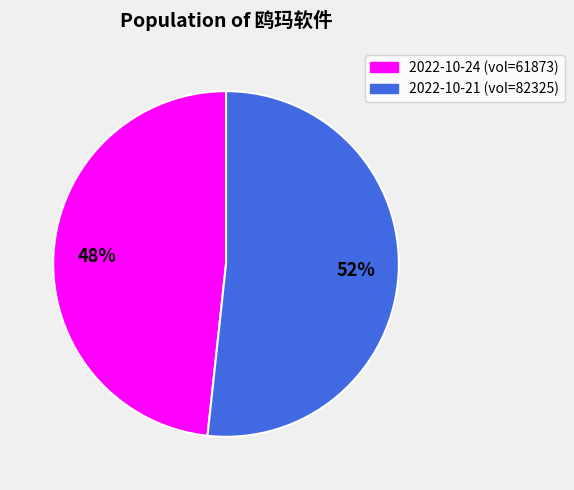

Count the number of slices in the pie.

2